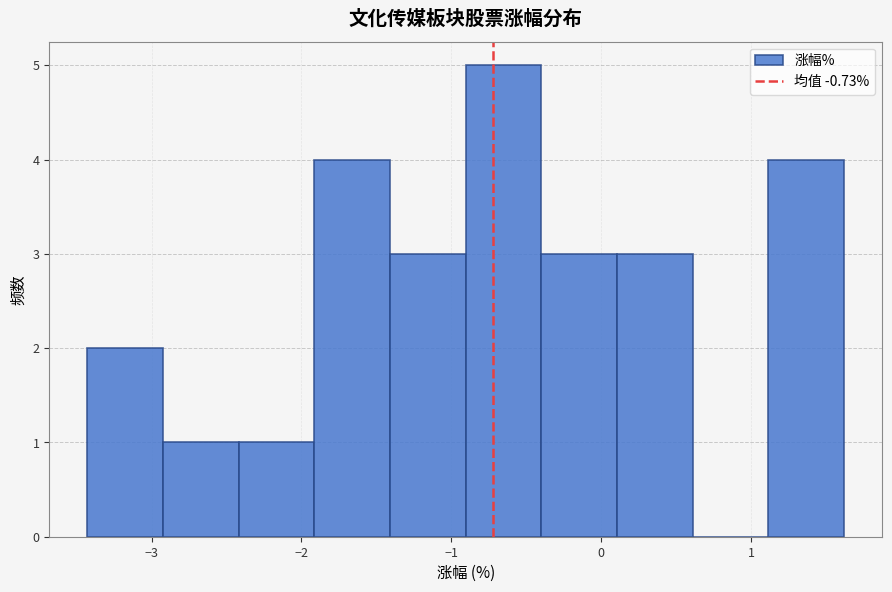

What is the height of the bar covering -3.4 to -2.9 on the x-axis? Neither the bar edges nor the heights are printed on the chart, so give them approximately, as read against the axes.

2